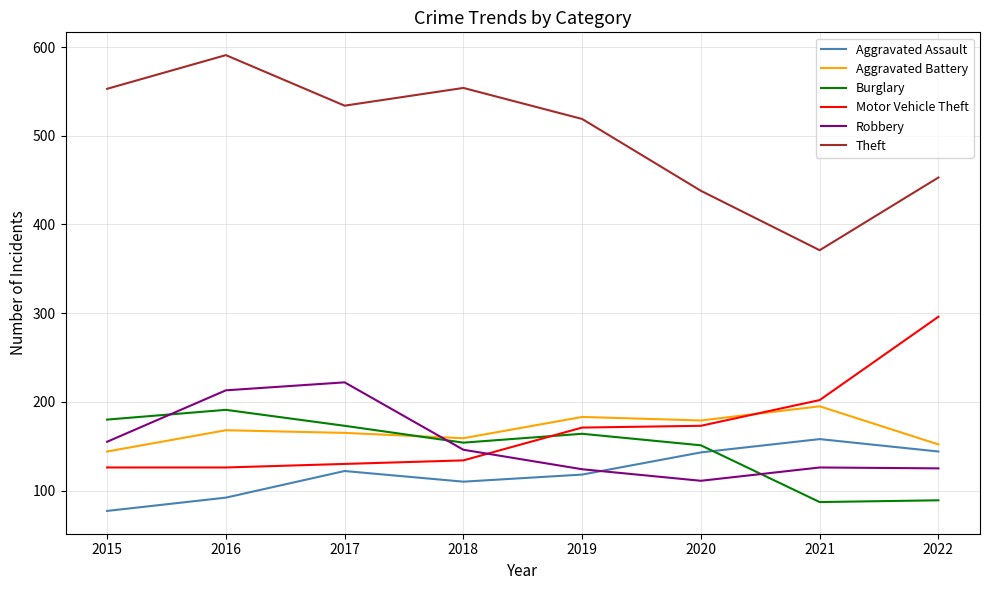

Read the Aggravated Assault value at 2019.

118